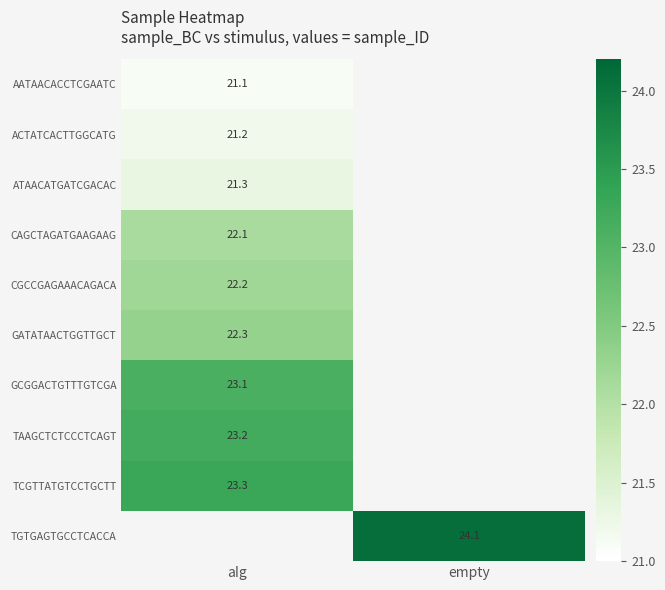

Is it true that ATAACATGATCGACAC equals 12.4 at aIg?

False